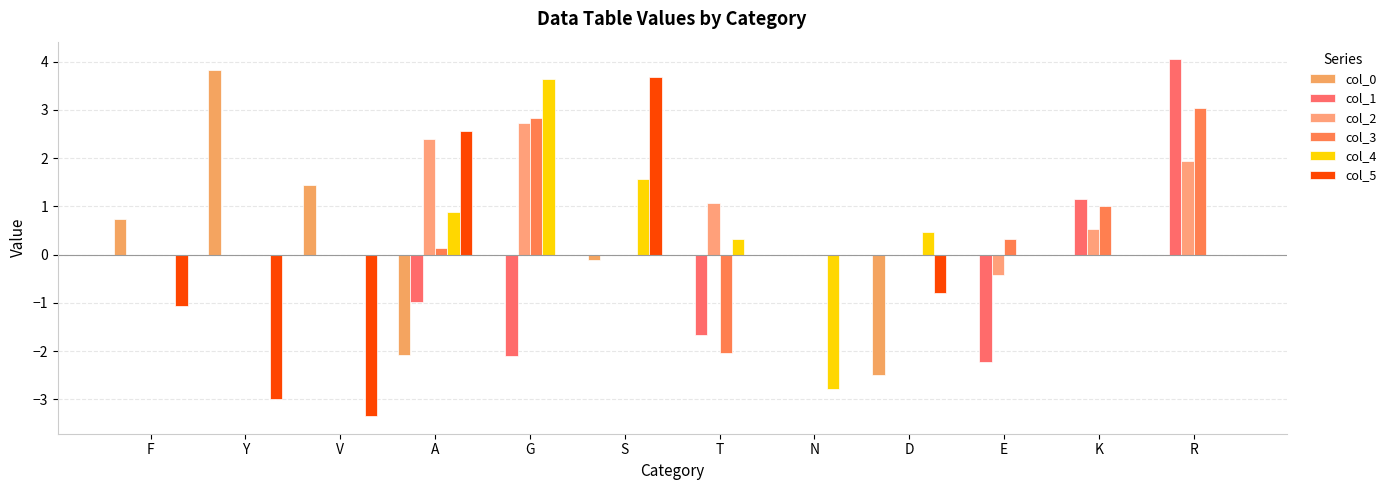

Where does the col_5 series first go above 0?

A